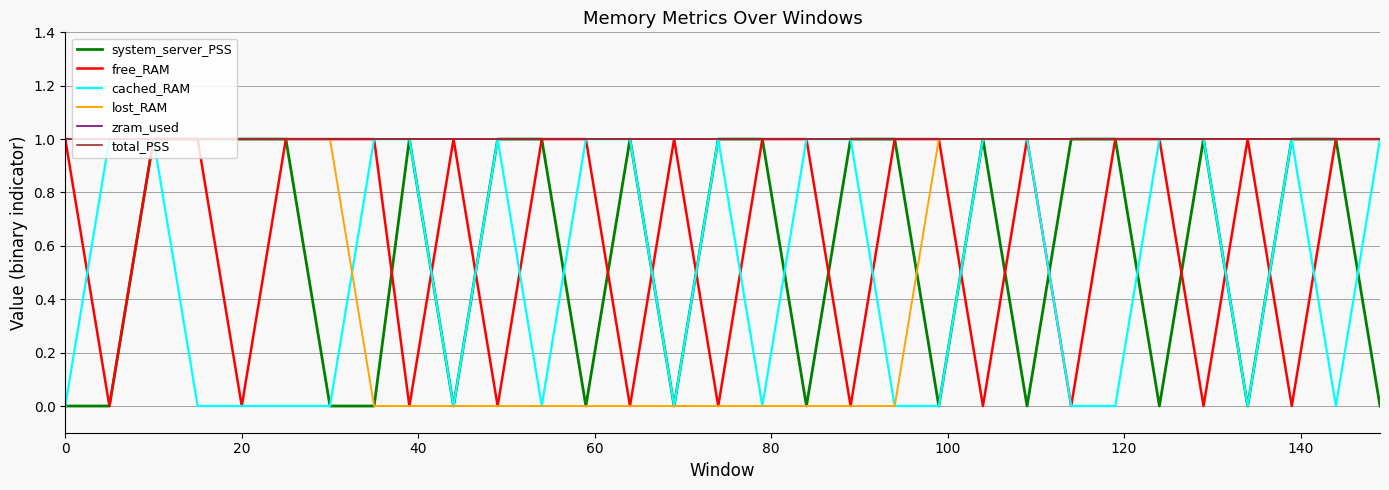

Is this an area chart (filled region under the line)?

No